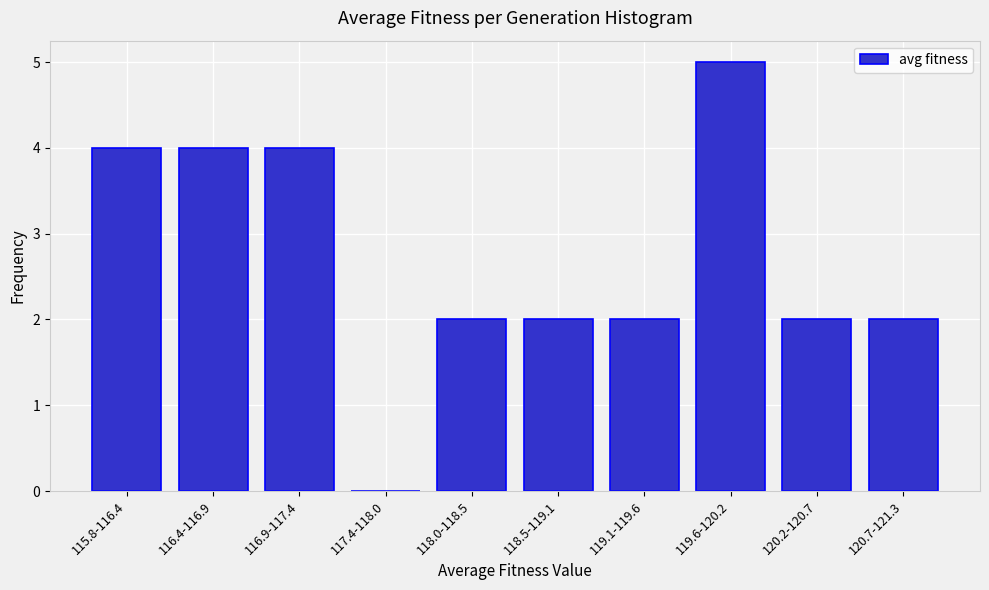

Reading left to right, extract all data points from this chart.

115.8-116.4=4	116.4-116.9=4	116.9-117.4=4	117.4-118.0=0	118.0-118.5=2	118.5-119.1=2	119.1-119.6=2	119.6-120.2=5	120.2-120.7=2	120.7-121.3=2